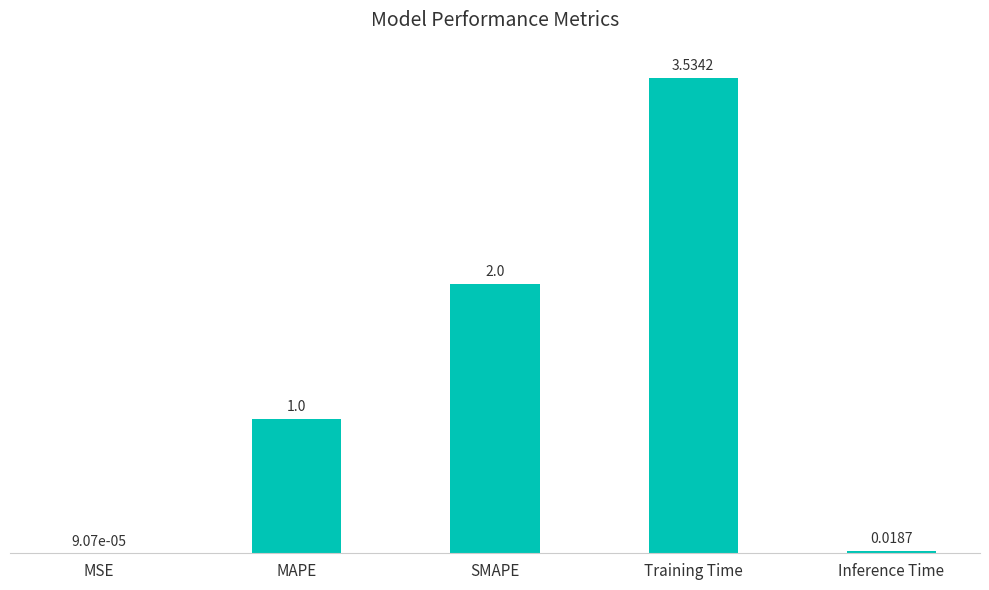

Which label corresponds to the largest value in the chart?

Training Time